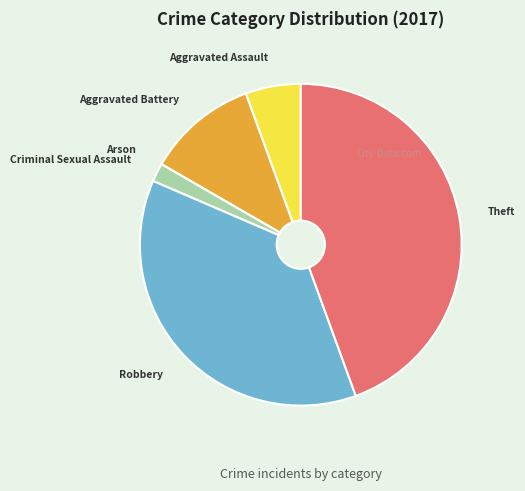

Do Theft and Criminal Sexual Assault together represent more than half of the pie?

No